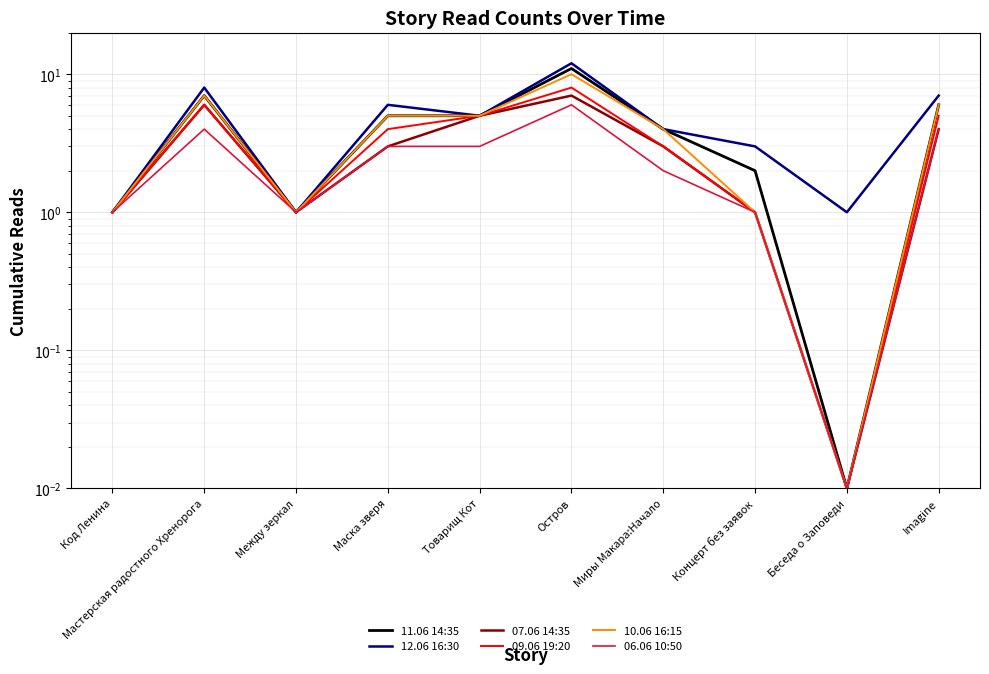

What are all the series names shown in the legend?

11.06 14:35, 12.06 16:30, 07.06 14:35, 09.06 19:20, 10.06 16:15, 06.06 10:50